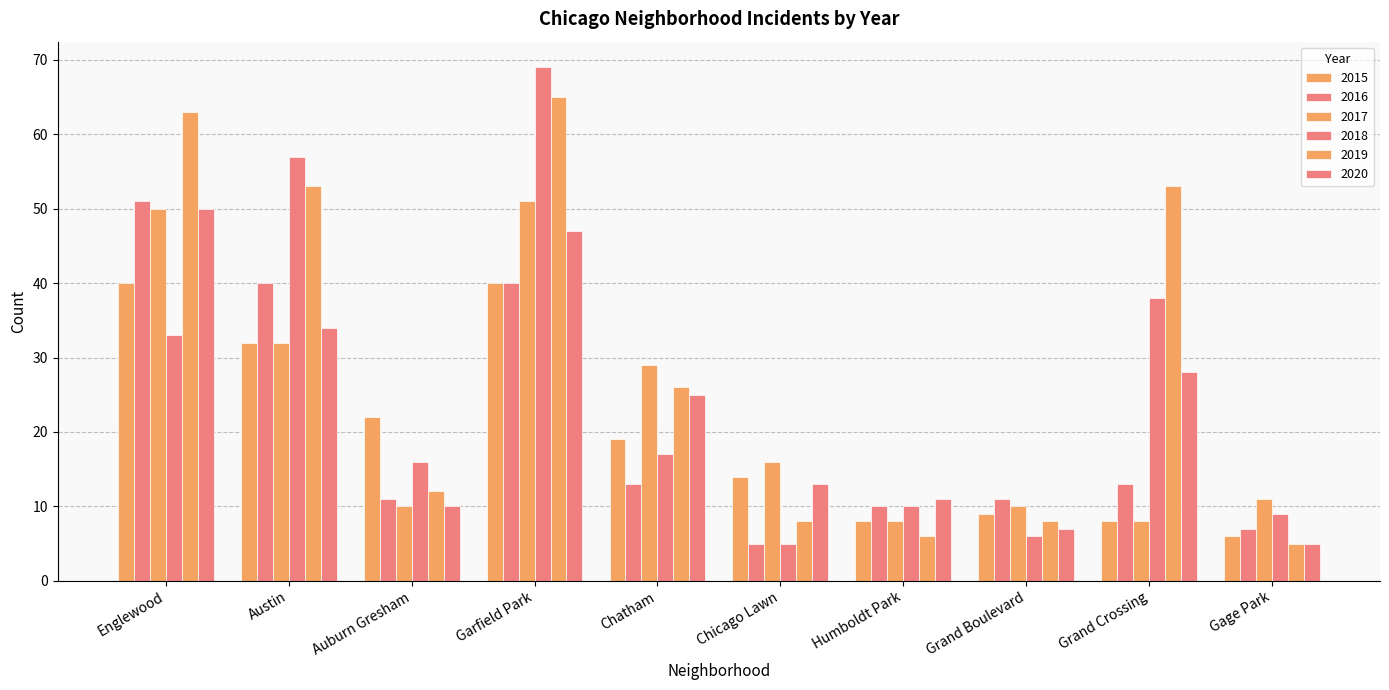

Where does the 2020 series first go above 25?

Englewood